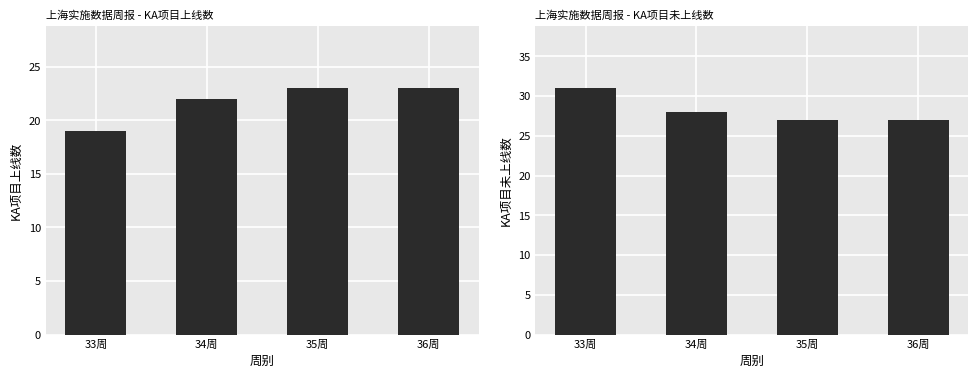

What is the label of the 1st bar from the left?

33周